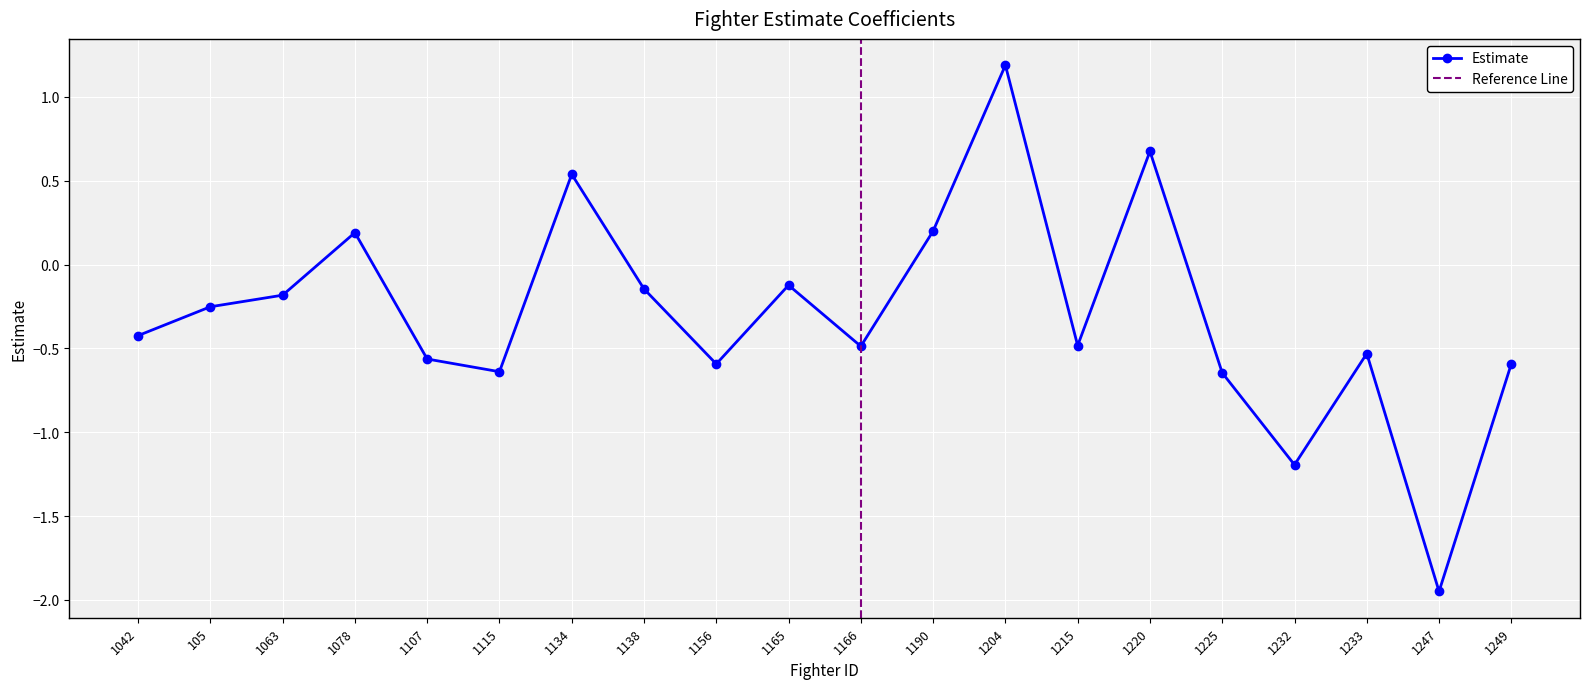

How many values are below zero?

15